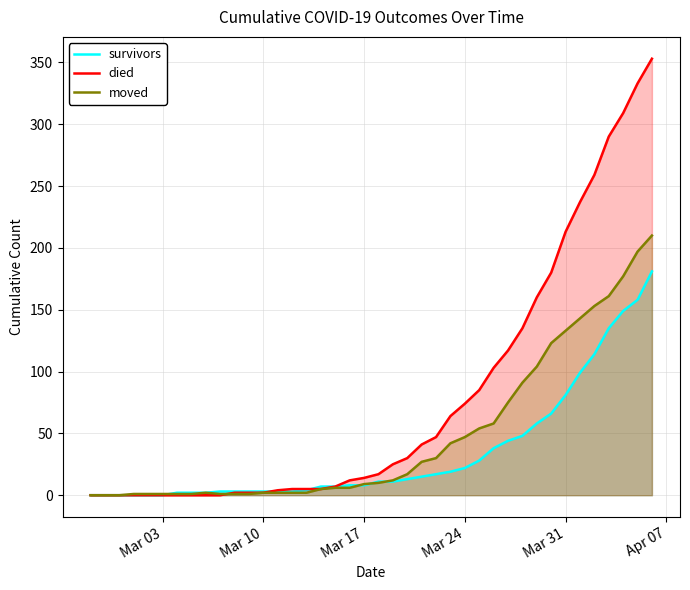

What is the highest value of the died series?

353